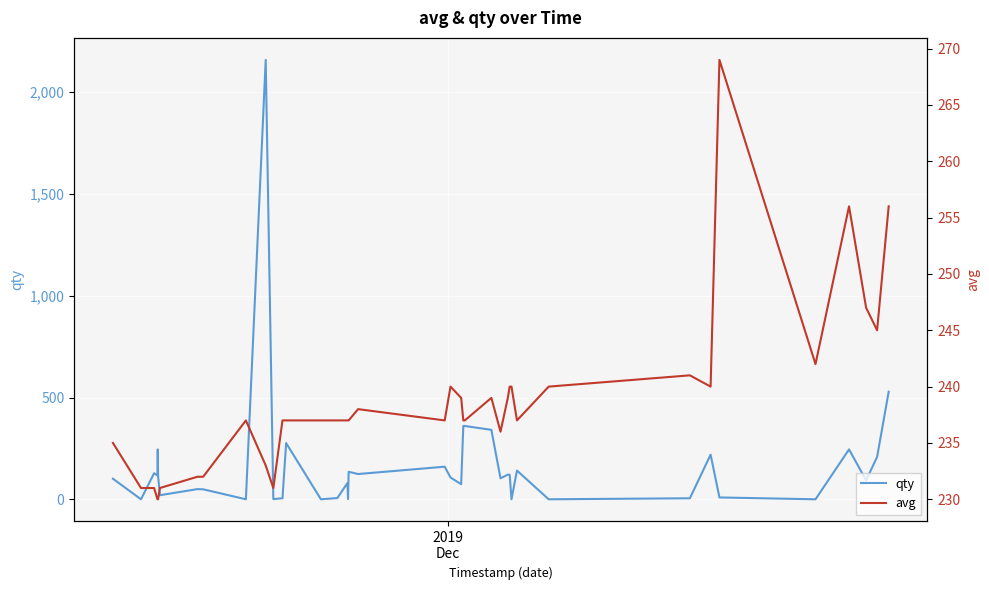

The value of avg at 13 is 76. True or false?

False